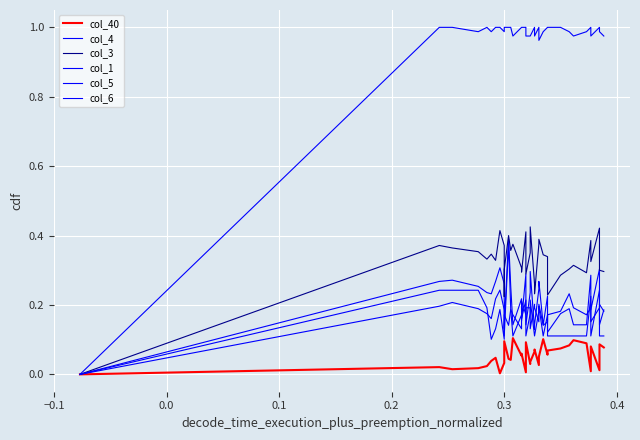

Reading left to right, list all the values displayed in this chart.

col_40: 0.0	0.0	0.0	0.0	0.0	0.0	0.0	0.0	0.0	0.1	0.1	0.0	0.0	0.1	0.1	0.1	0.0	0.1	0.0	0.0	0.1	0.1	0.0	0.1	0.1	0.1	0.1	0.1	0.1	0.1	0.1	0.0	0.1	0.0	0.1	0.1
col_4: 0.0	0.3	0.3	0.3	0.2	0.2	0.3	0.3	0.3	0.1	0.1	0.4	0.3	0.1	0.2	0.2	0.3	0.1	0.2	0.3	0.1	0.1	0.2	0.3	0.1	0.2	0.1	0.2	0.2	0.1	0.1	0.3	0.2	0.3	0.1	0.2
col_3: 0.0	0.4	0.4	0.4	0.3	0.3	0.3	0.4	0.4	0.2	0.3	0.4	0.4	0.4	0.3	0.3	0.4	0.3	0.3	0.4	0.3	0.2	0.4	0.4	0.3	0.3	0.2	0.3	0.3	0.3	0.3	0.4	0.3	0.4	0.3	0.3
col_1: 0.0	1.0	1.0	1.0	1.0	1.0	1.0	1.0	1.0	1.0	1.0	1.0	1.0	1.0	1.0	1.0	1.0	1.0	1.0	1.0	1.0	1.0	1.0	1.0	1.0	1.0	1.0	1.0	1.0	1.0	1.0	1.0	1.0	1.0	1.0	1.0
col_5: 0.0	0.2	0.2	0.2	0.2	0.2	0.2	0.2	0.2	0.1	0.1	0.4	0.2	0.1	0.2	0.2	0.2	0.1	0.2	0.2	0.1	0.1	0.2	0.2	0.1	0.2	0.1	0.1	0.1	0.1	0.1	0.2	0.1	0.2	0.1	0.1
col_6: 0.0	0.2	0.2	0.2	0.2	0.1	0.1	0.2	0.1	0.2	0.2	0.1	0.2	0.2	0.1	0.2	0.2	0.2	0.2	0.1	0.2	0.2	0.2	0.2	0.1	0.2	0.2	0.2	0.2	0.2	0.2	0.2	0.2	0.2	0.2	0.2